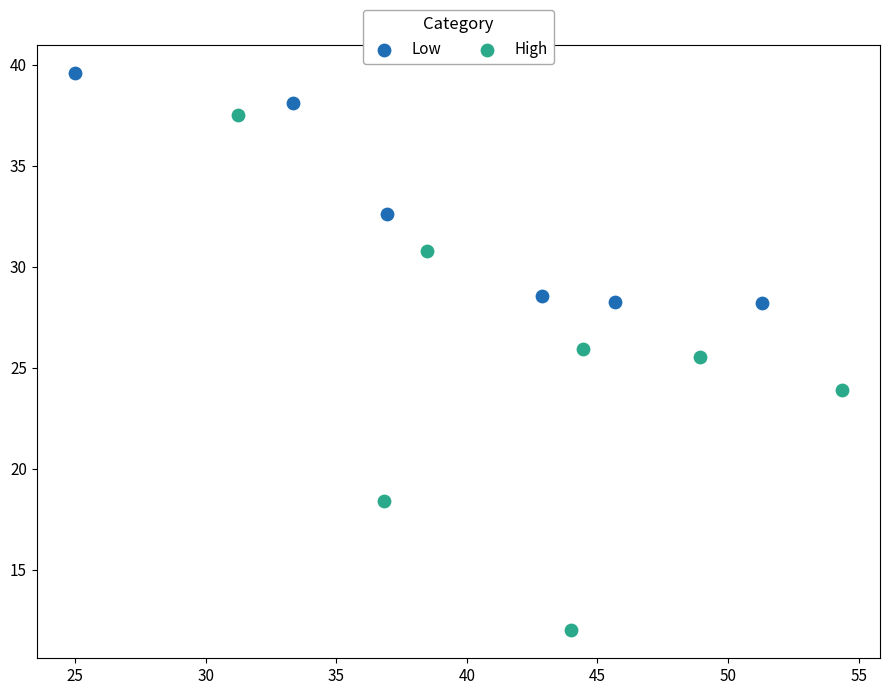

Which series contains the highest Y value?

Low